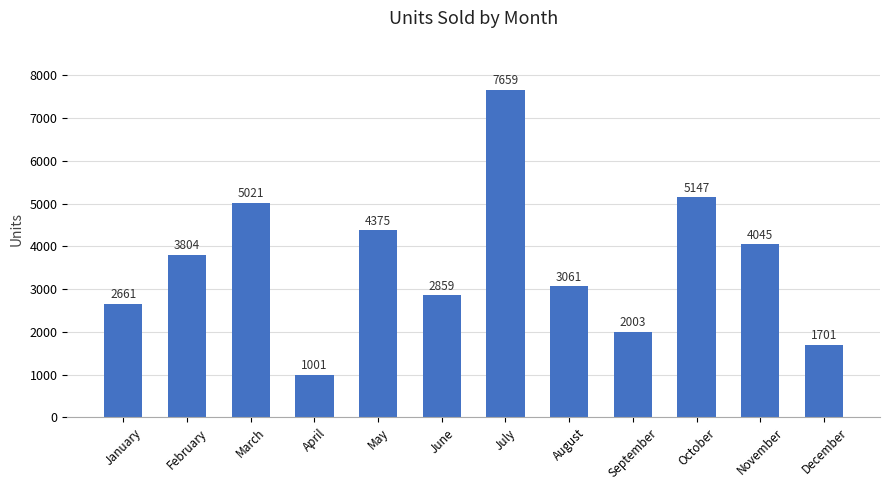

What is the sum of the values at May and March?

9396